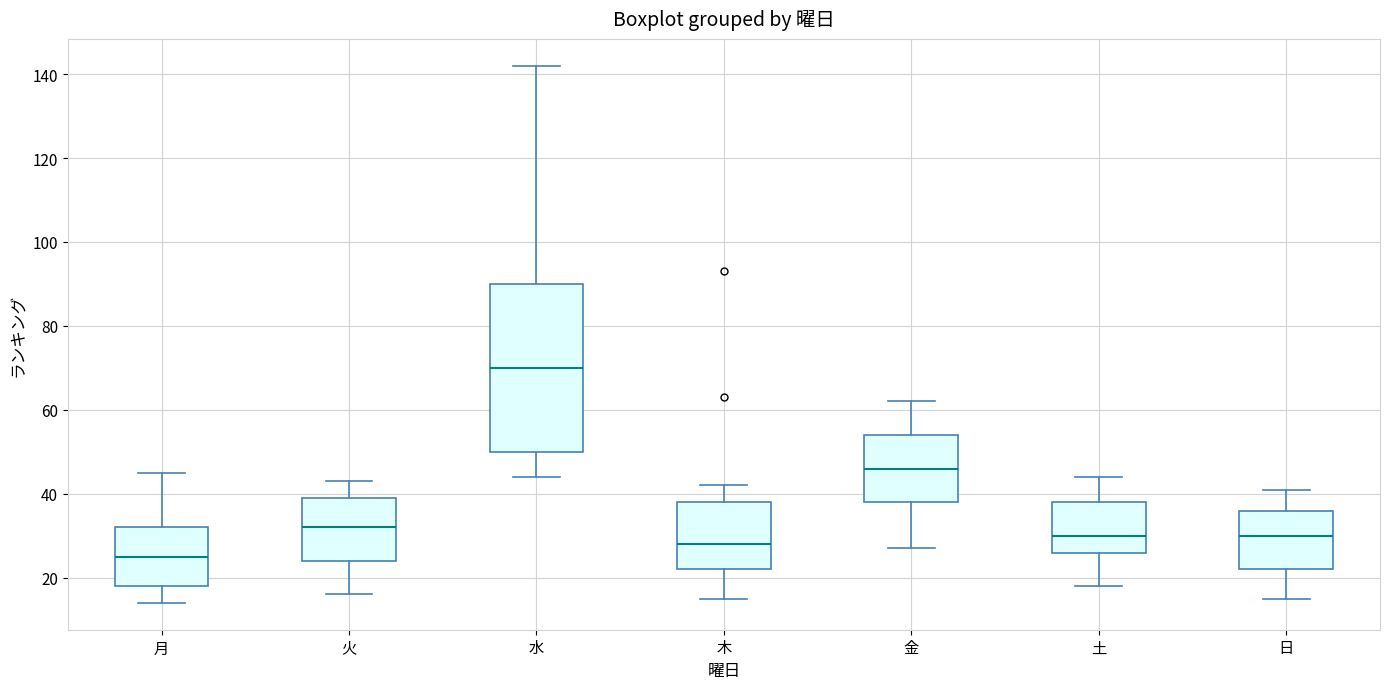

Which box has the lowest median line?

月